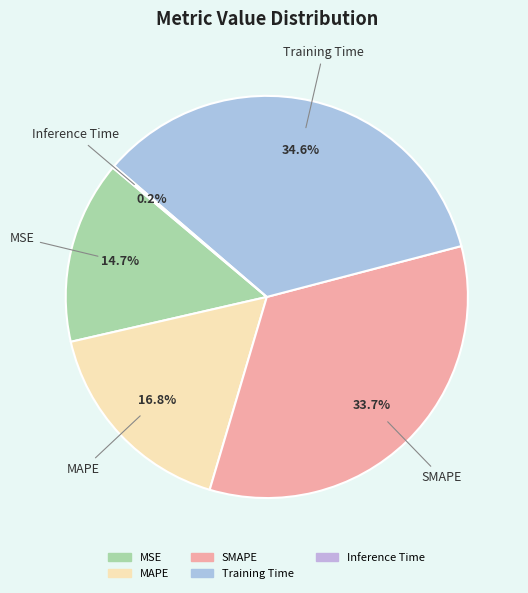

What is the largest slice in the pie chart?

Training Time